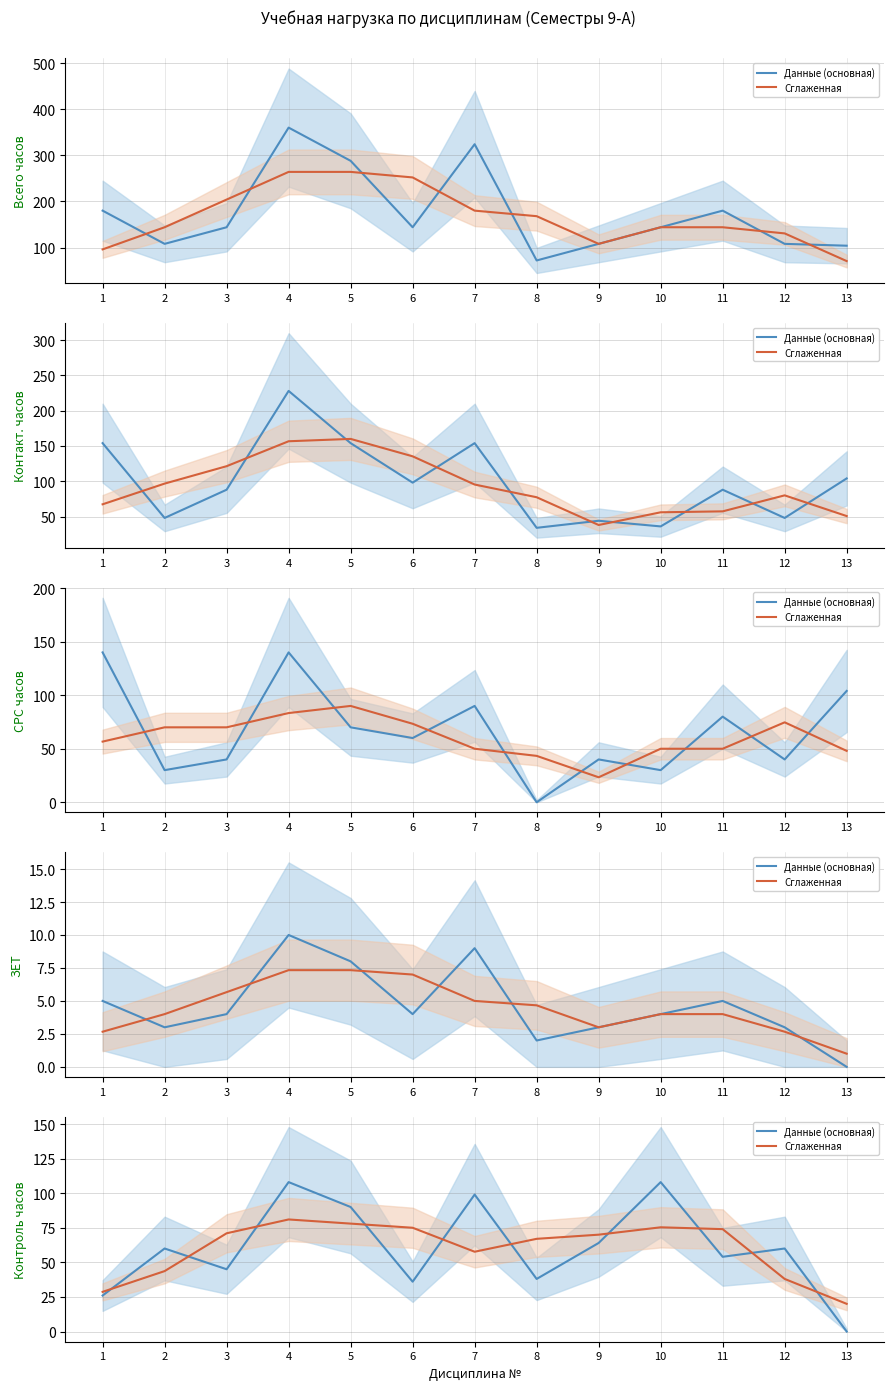

Rank the categories by Данные (основная) value from lowest to highest.

13, 1, 6, 8, 3, 11, 2, 12, 9, 5, 7, 4, 10